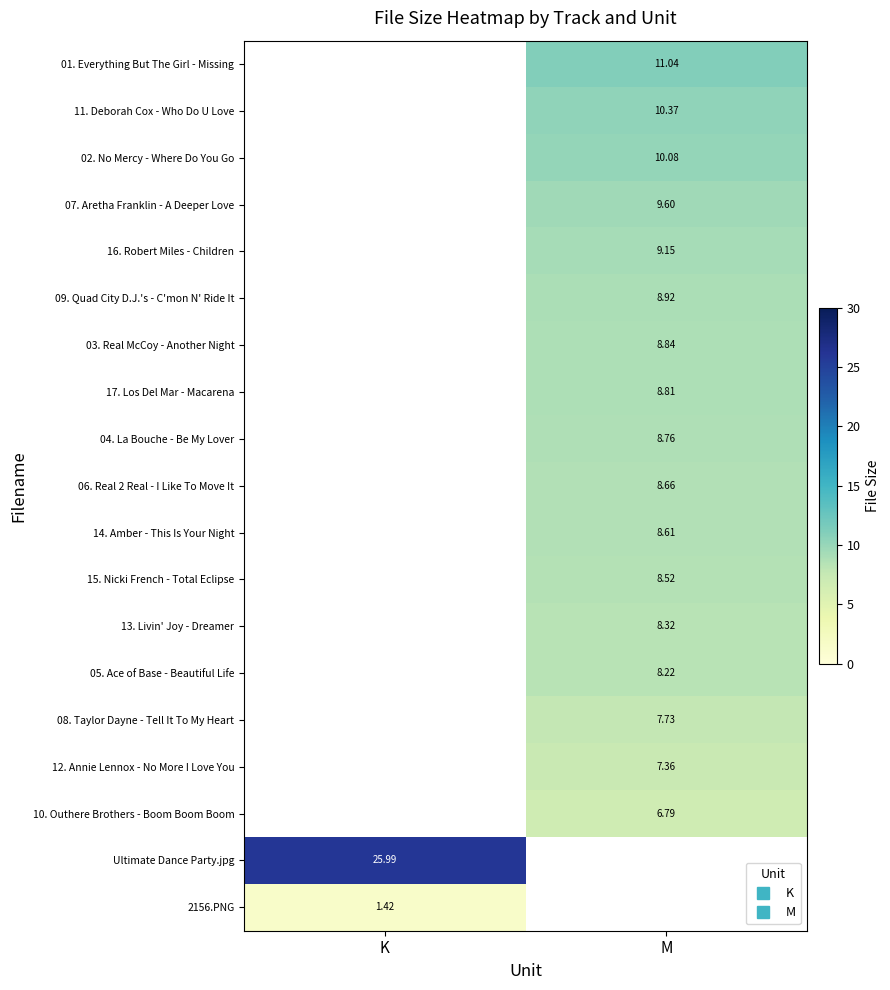

What is the greatest value displayed?

26.0